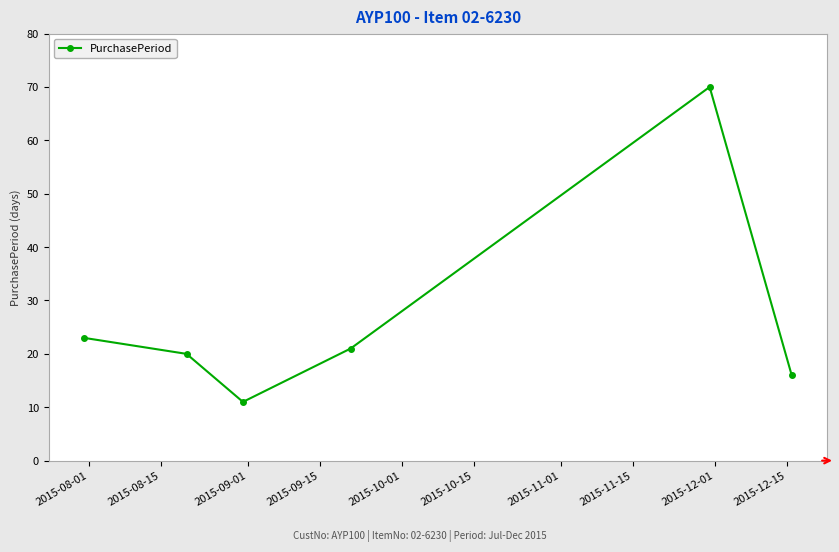

Does the chart have visible grid lines?

Yes